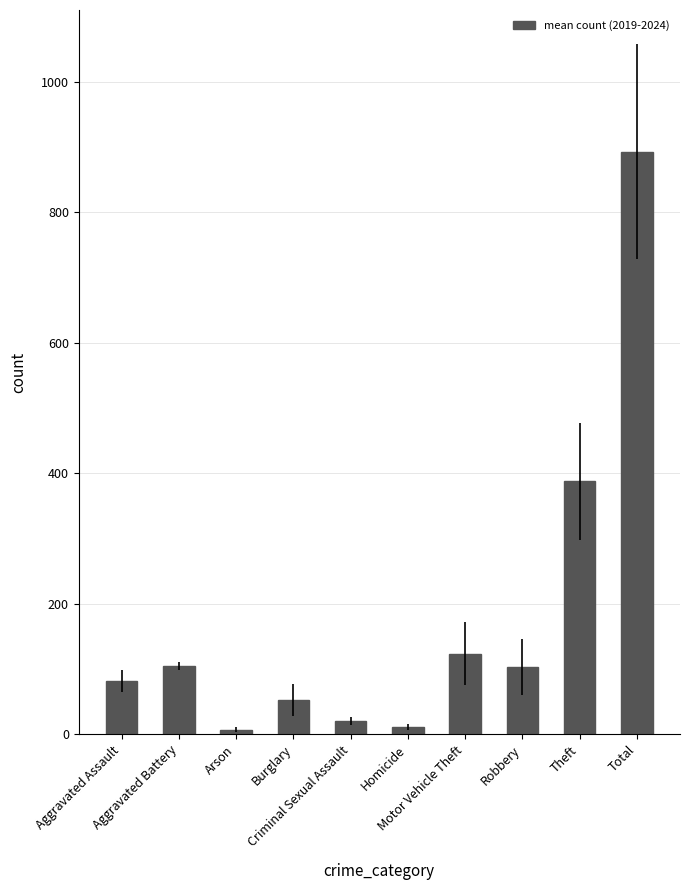

Is it true that the value at Criminal Sexual Assault is 20.2?

True